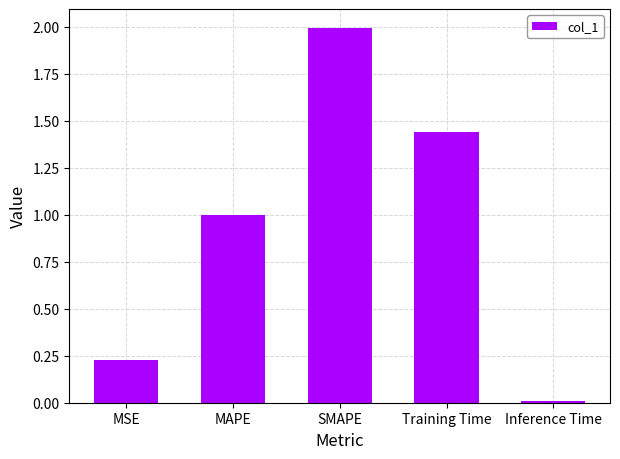

The chart shows a value of 0.0 at Inference Time. True or false?

True